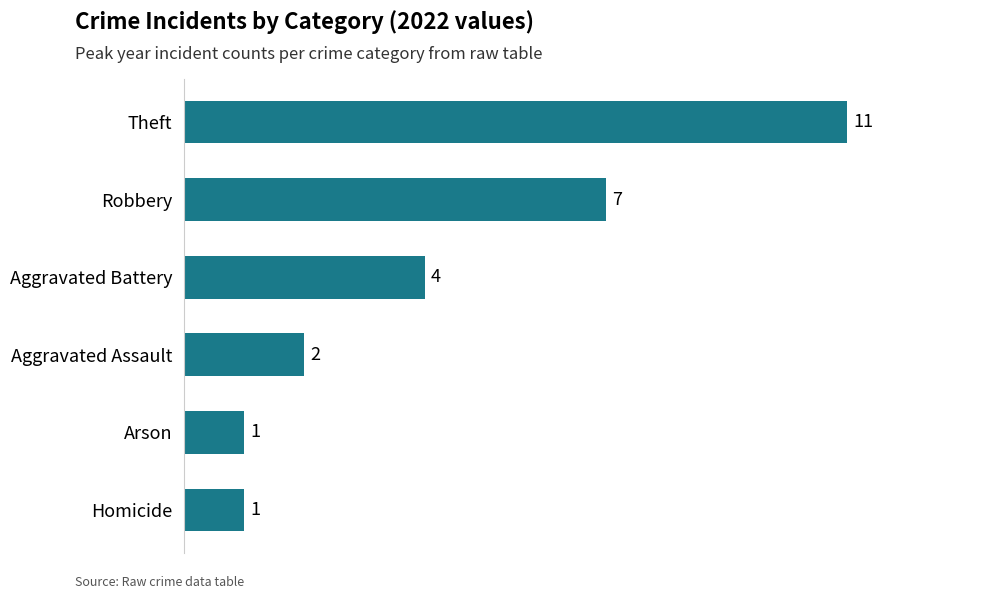

The value at Theft is 11. True or false?

True